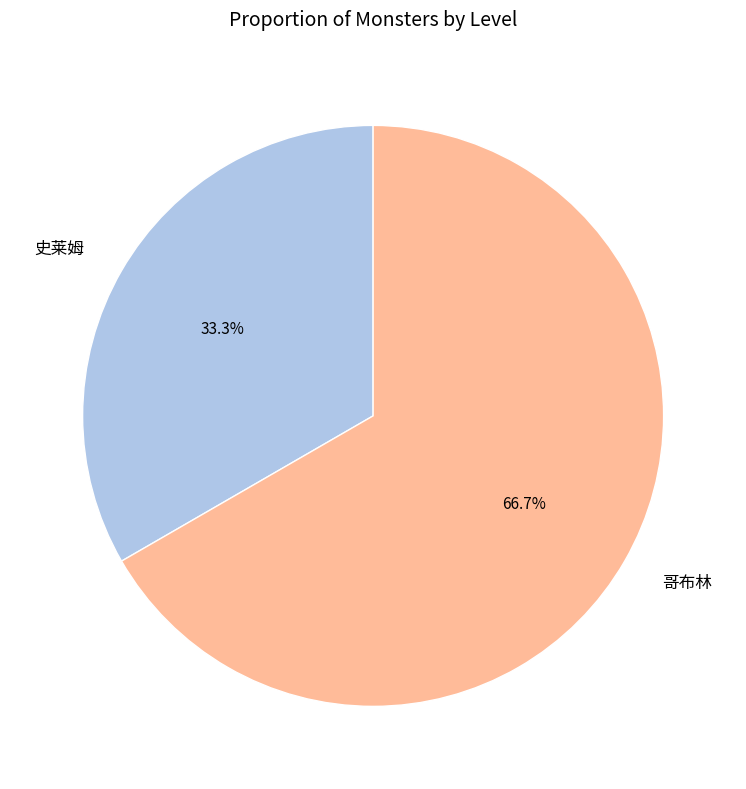

Approximately how many times larger is the value at 史莱姆 compared to 哥布林?

0.5